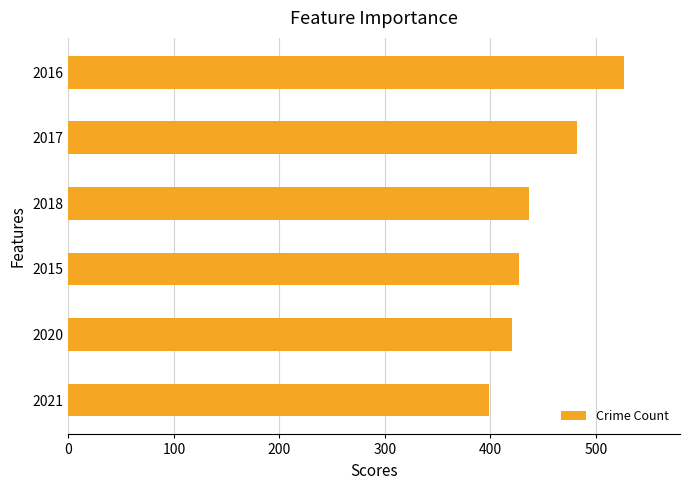

Between 2021 and 2017, which is larger?

2017